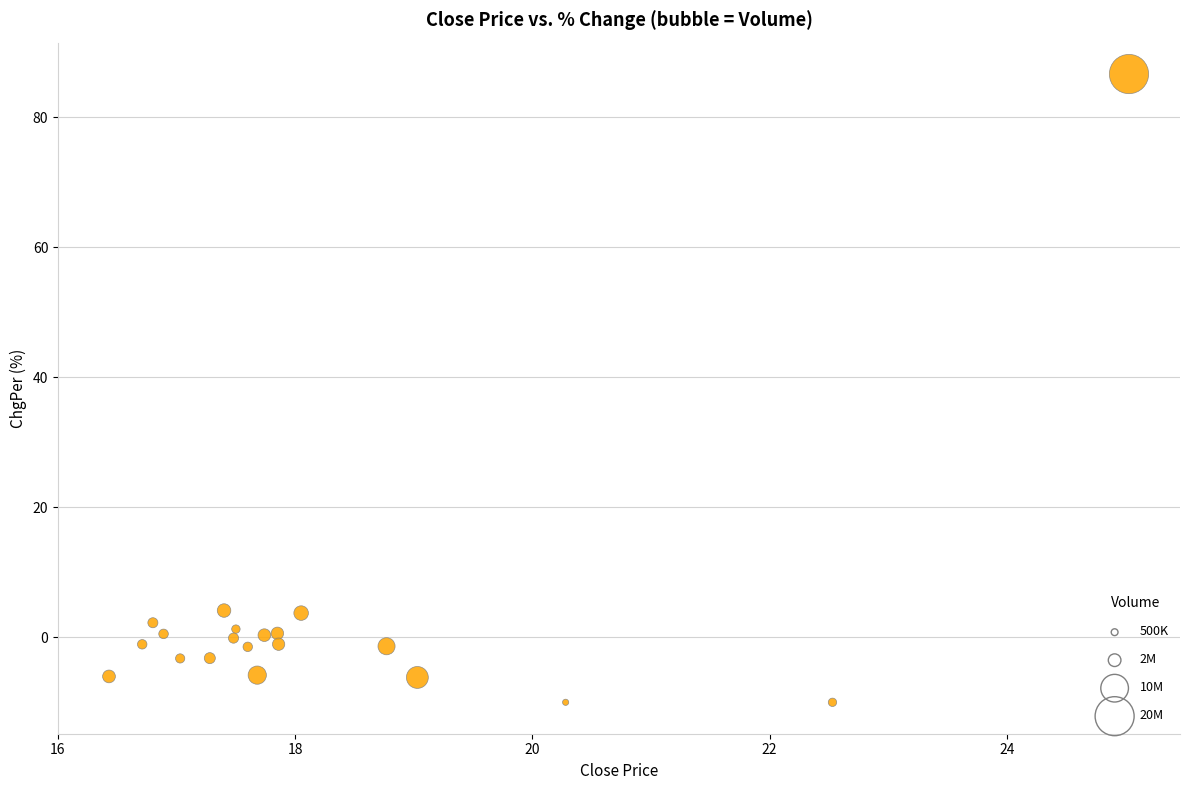

What is the range of Y values (max minus min)?

96.6